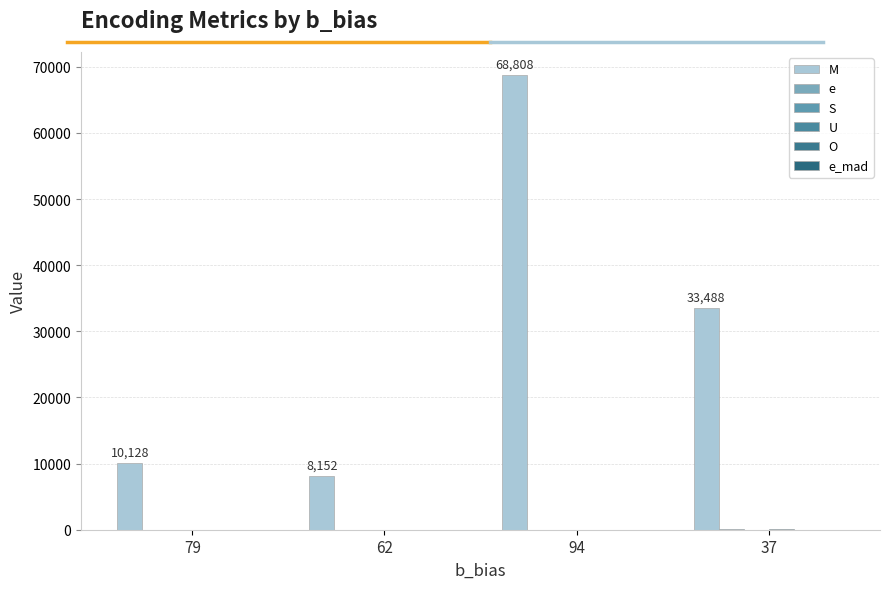

Are the bars horizontal?

No